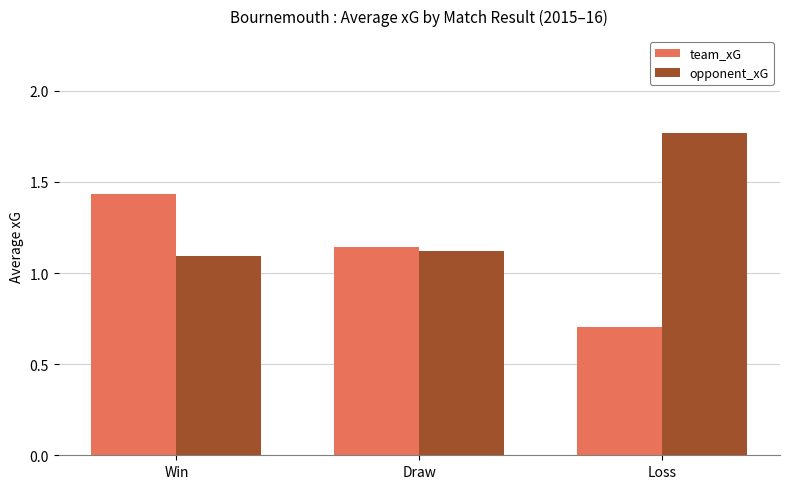

What is the total value across all series at Draw?

2.3